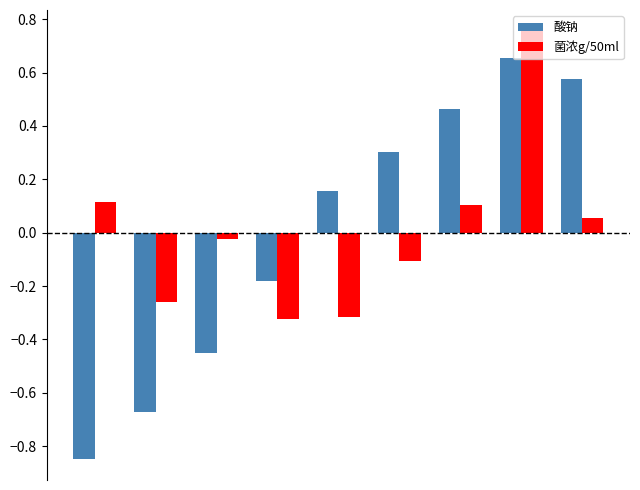

List the series in order of their peak value, lowest first.

酸钠, 菌浓g/50ml